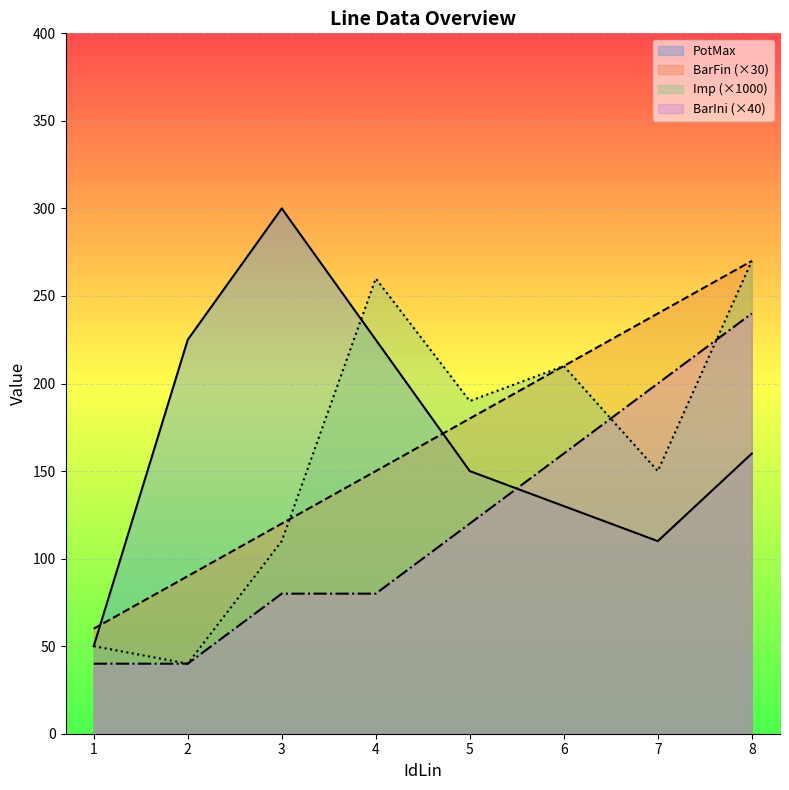

After their last crossing, which series has the higher values: Imp or BarIni?

Imp